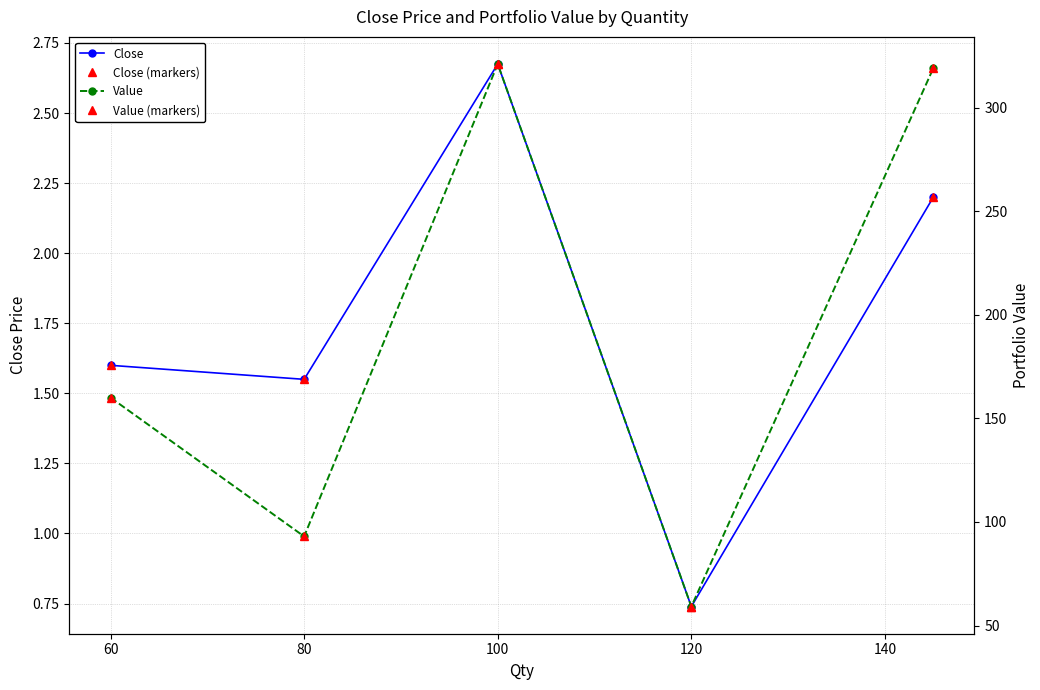

The Value series shows 103.7 at 120. True or false?

False